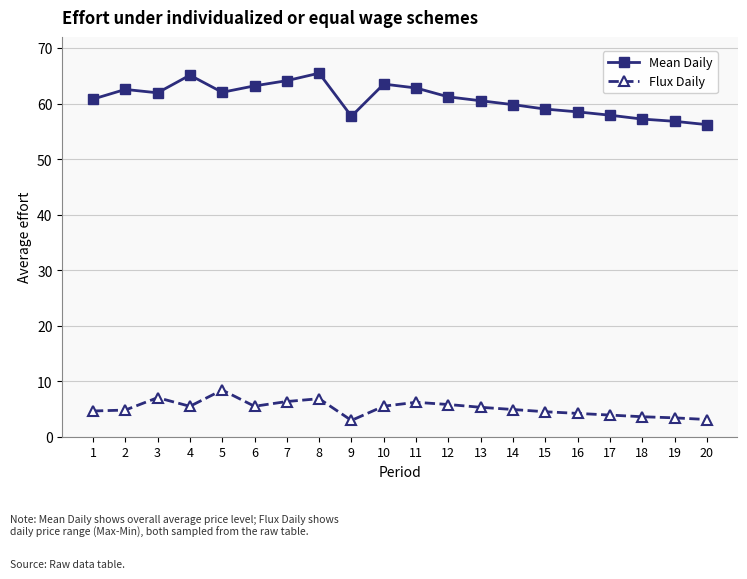

Rank the series by their maximum value, from lowest to highest.

Flux Daily, Mean Daily